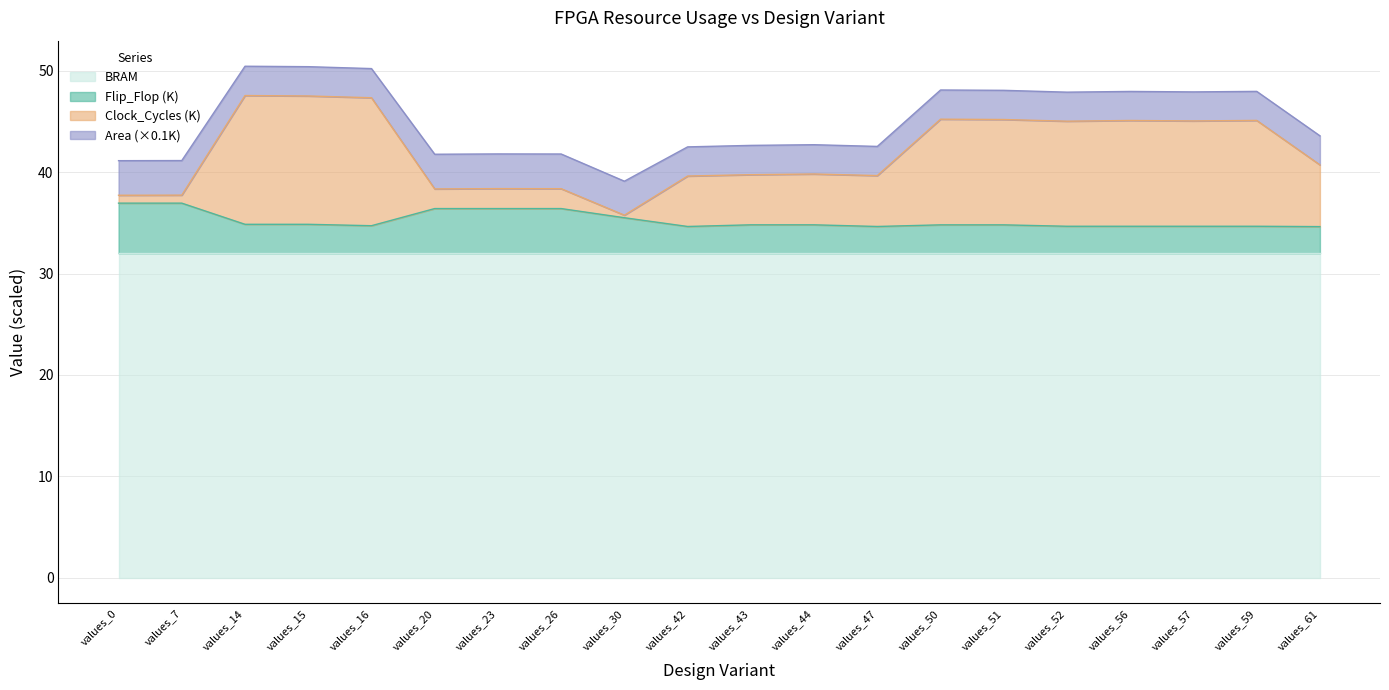

What is the lowest value of the BRAM series?

32.0